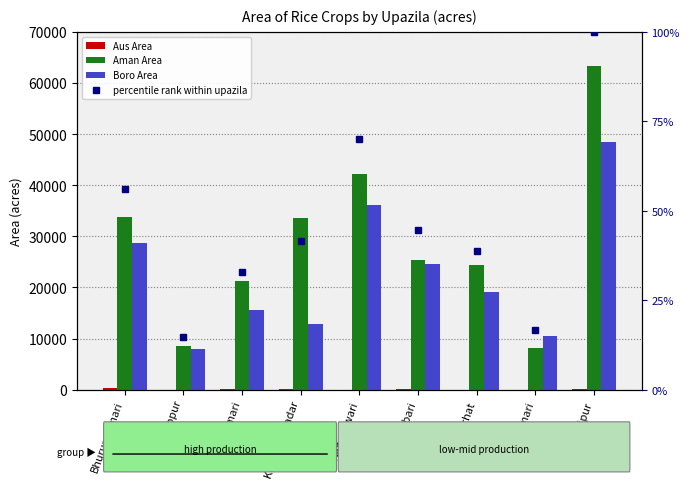

The value of Aus Area at Phulbari is 9.5. True or false?

False